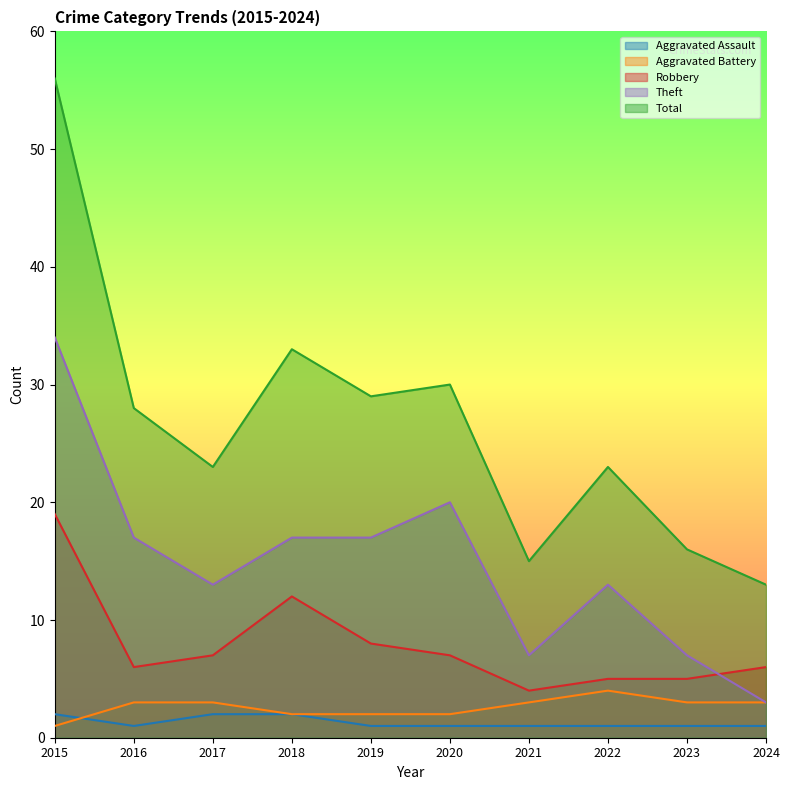

Reading right to left, extract all data points from this chart.

Aggravated Assault: 2024=1	2023=1	2022=1	2021=1	2020=1	2019=1	2018=2	2017=2	2016=1	2015=2
Aggravated Battery: 2024=3	2023=3	2022=4	2021=3	2020=2	2019=2	2018=2	2017=3	2016=3	2015=1
Robbery: 2024=6	2023=5	2022=5	2021=4	2020=7	2019=8	2018=12	2017=7	2016=6	2015=19
Theft: 2024=3	2023=7	2022=13	2021=7	2020=20	2019=17	2018=17	2017=13	2016=17	2015=34
Total: 2024=13	2023=16	2022=23	2021=15	2020=30	2019=29	2018=33	2017=23	2016=28	2015=56